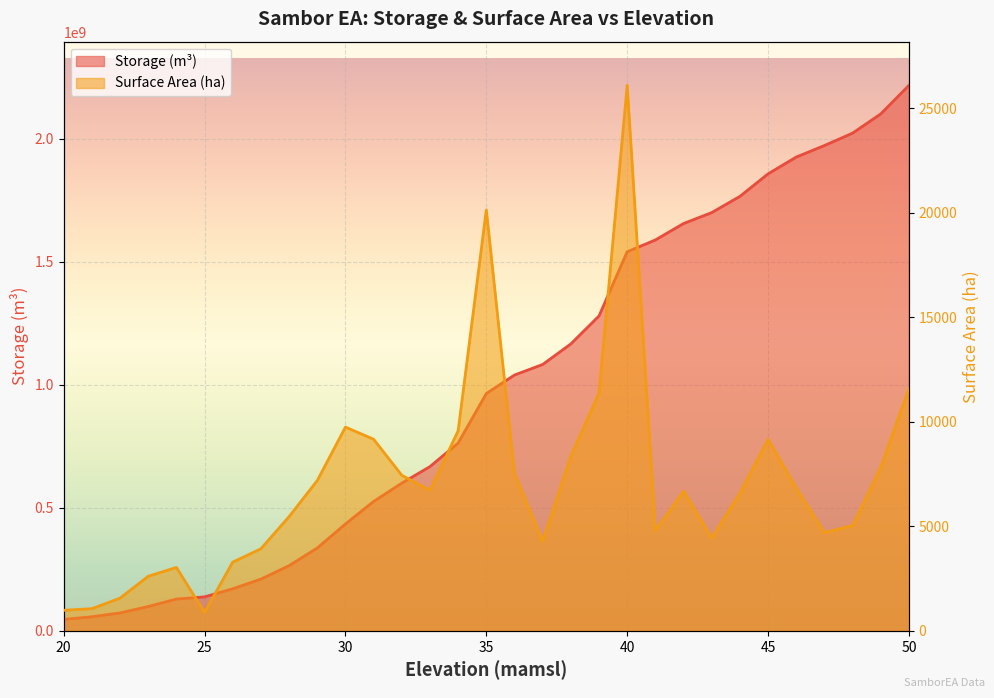

True or false: Surface Area (ha) and Storage (m^3) cross at least once.

False